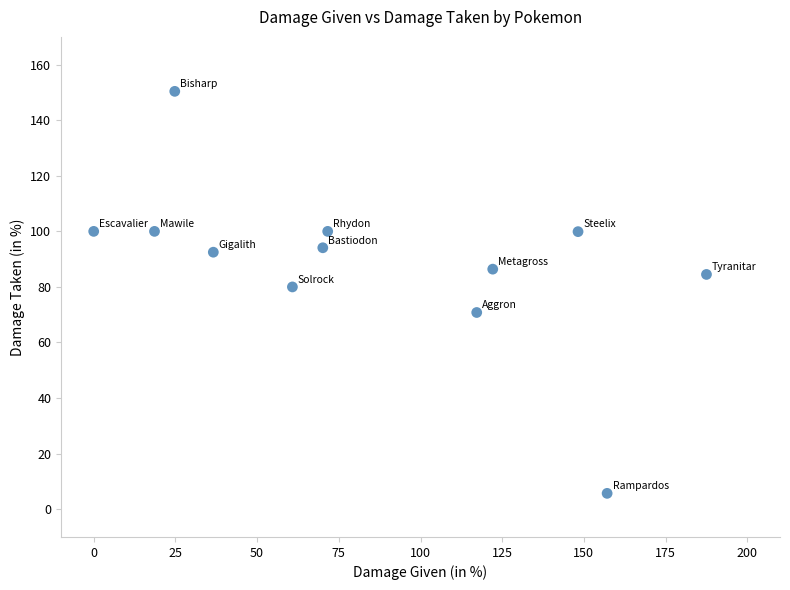

What Y value in the scatter plot is closest to 78?

80.0